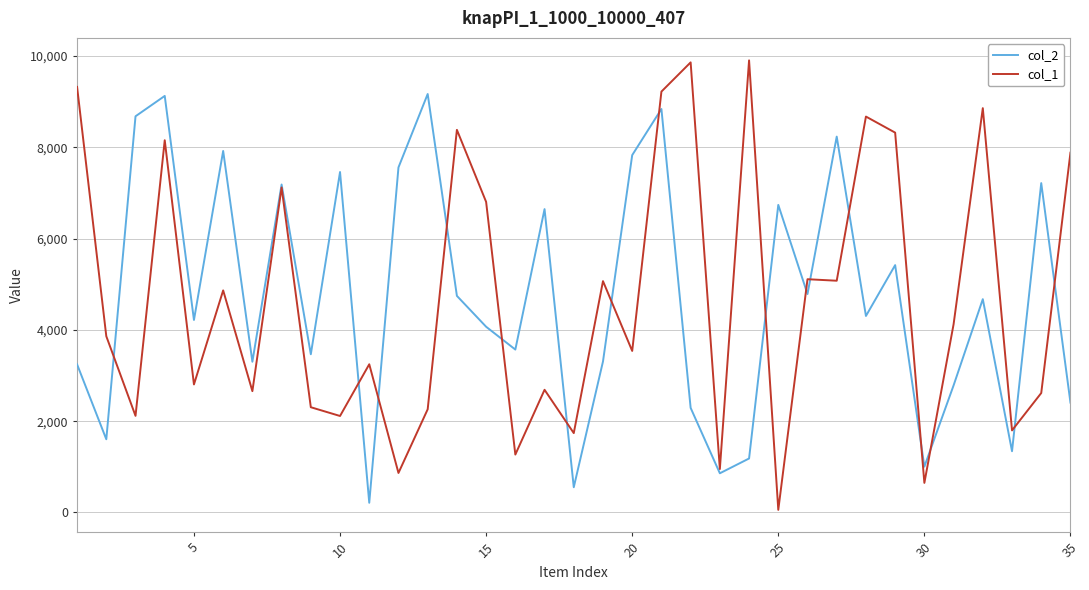

Which series has the widest spread of values?

col_1